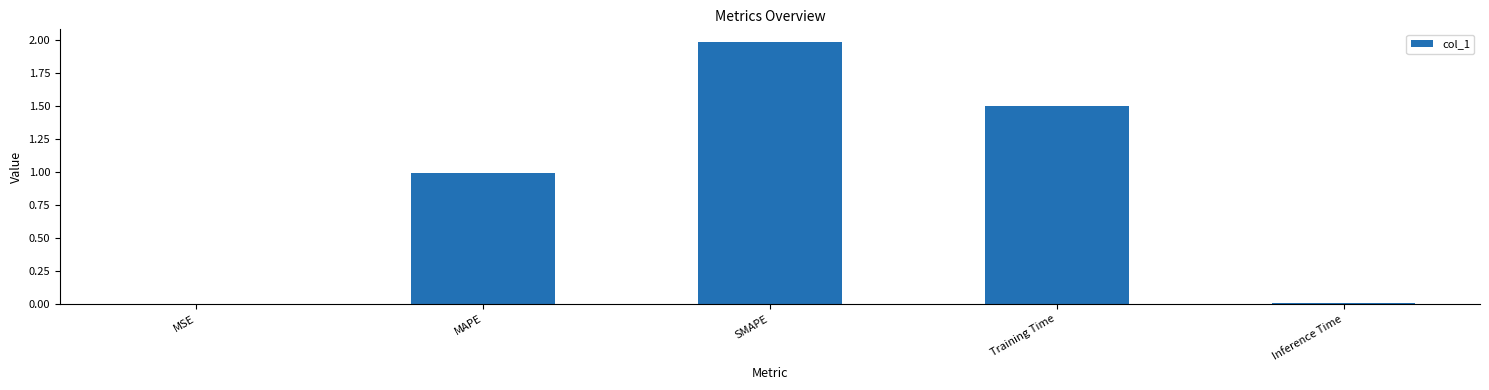

Which category has the highest value across all series?

SMAPE